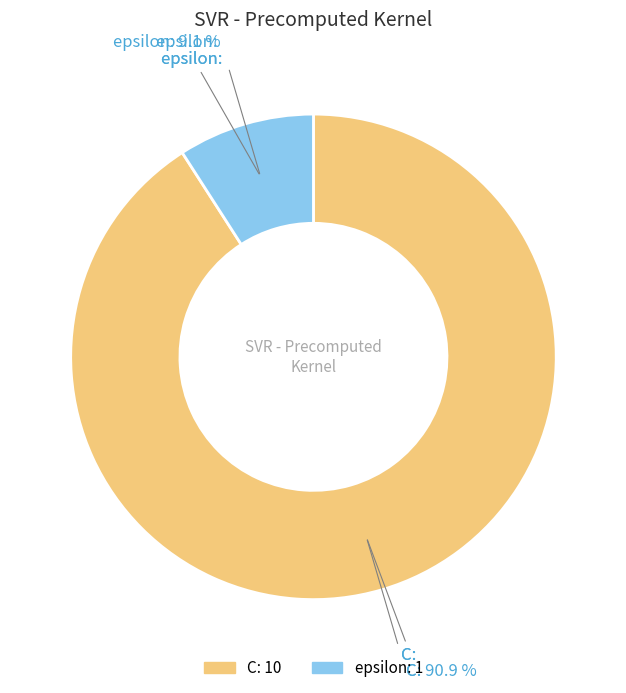

To the nearest percent, what is the difference between the epsilon and C slice percentages?

82%